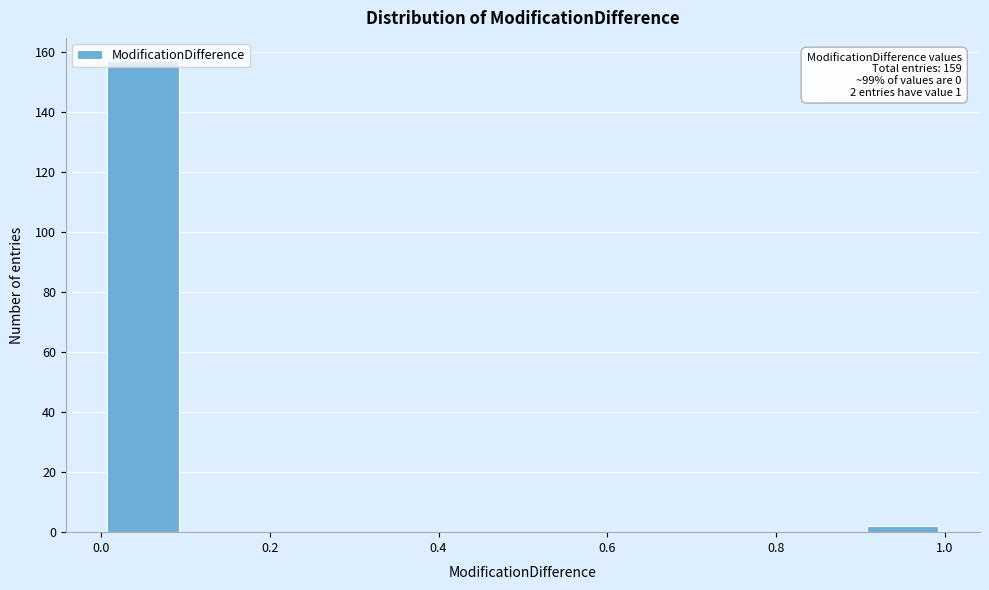

Which range on the x-axis has the tallest bar?

0.0 to 0.1